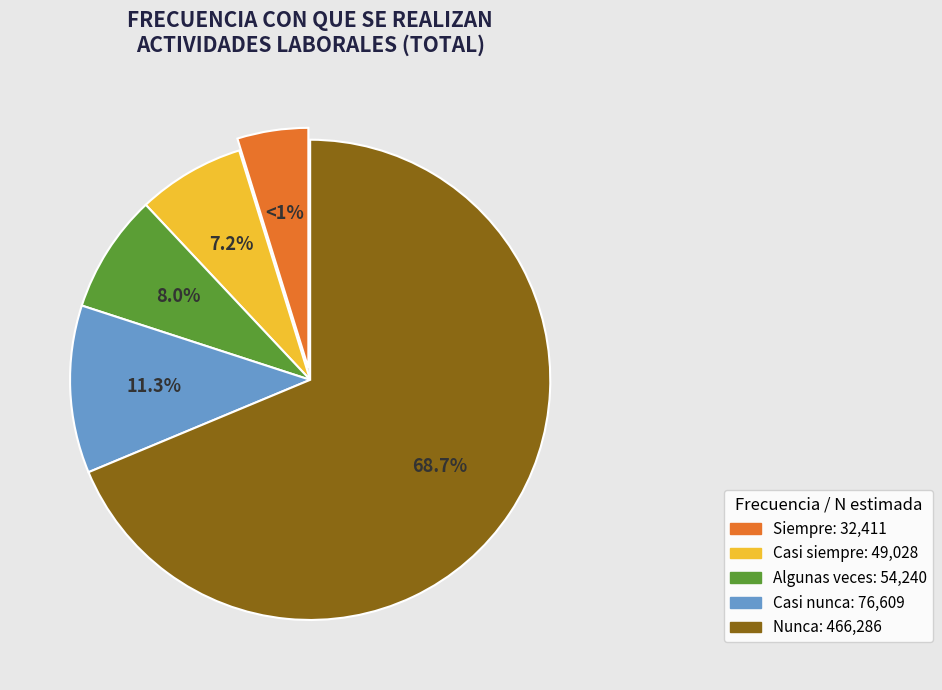

Is Algunas veces the majority of the pie?

No